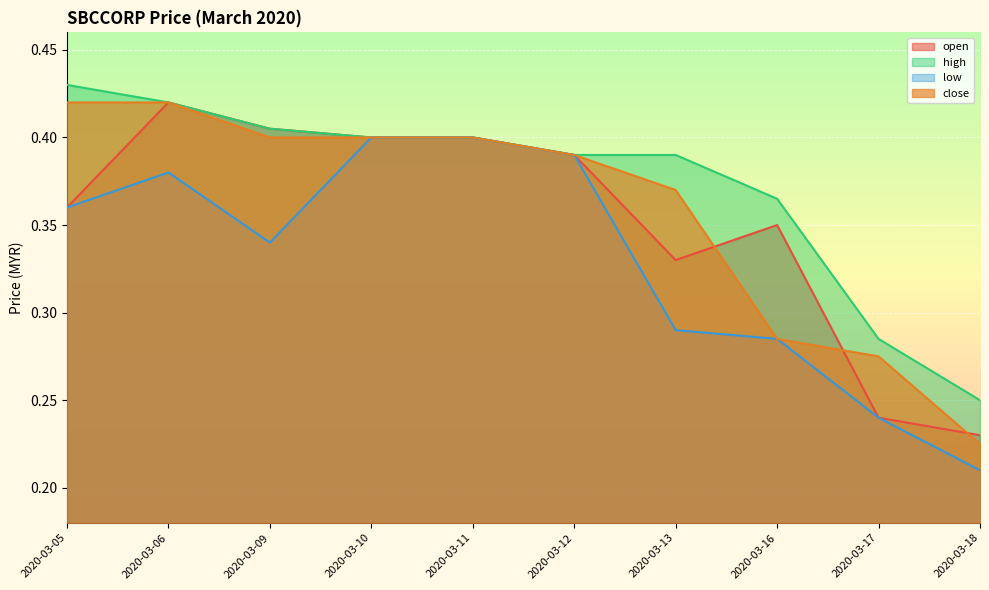

At which category does open reach its first local valley?

2020-03-13